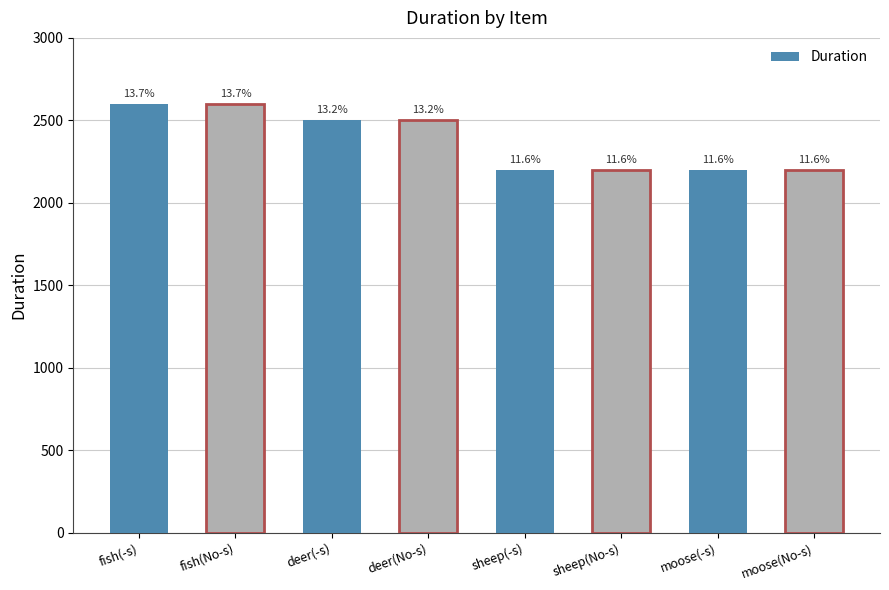

List the labels in order of value, largest first.

fish(-s), fish(No-s), deer(-s), deer(No-s), sheep(-s), sheep(No-s), moose(-s), moose(No-s)